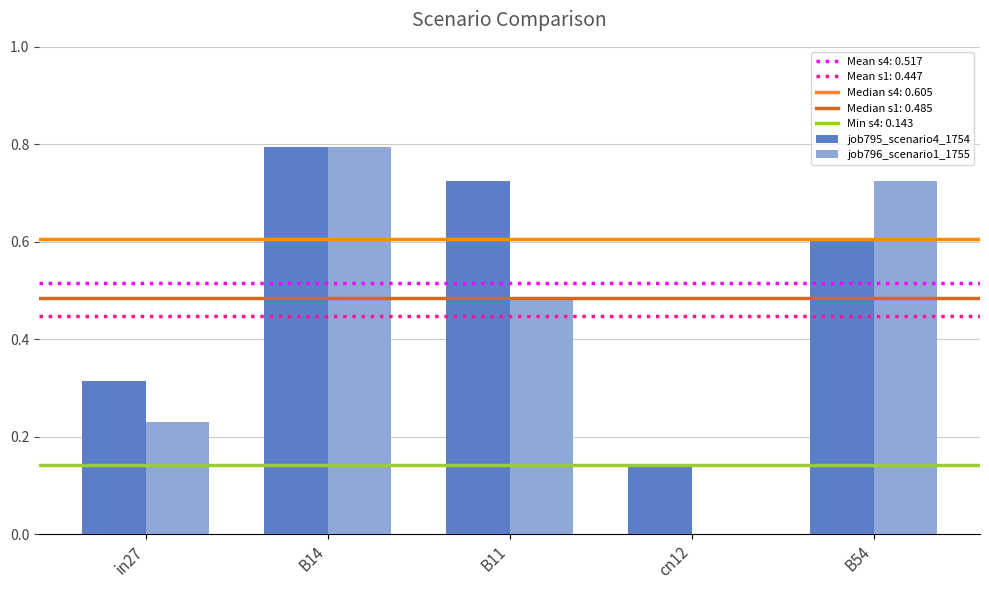

Which series changed the most between B14 and B11?

job796_scenario1_1755